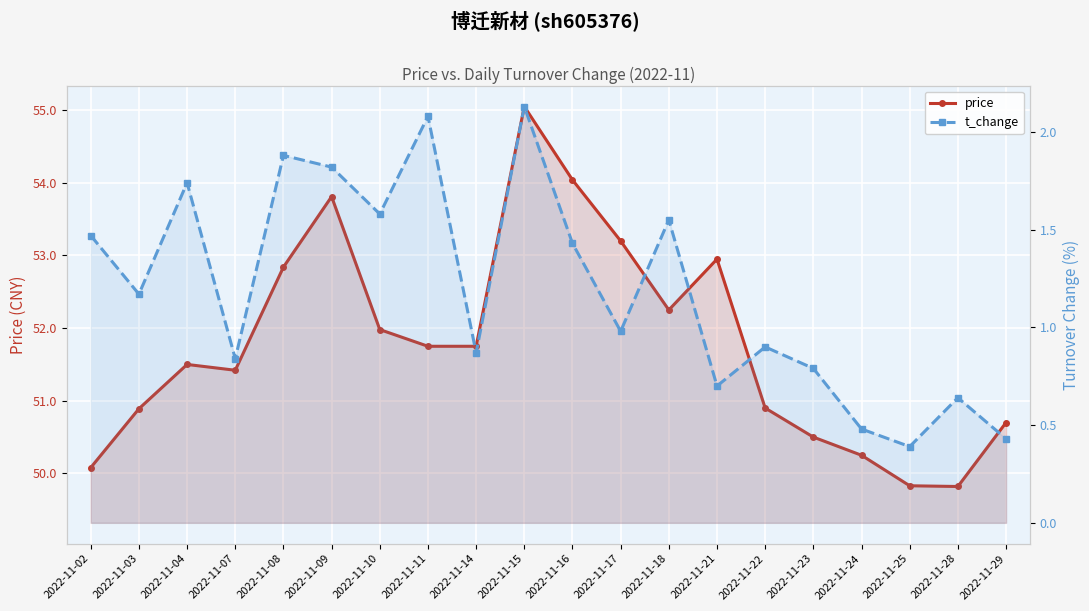

How many interior local peaks does the price series have?

4